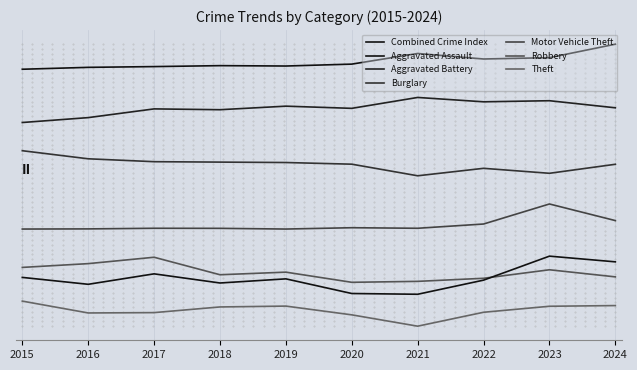

The Robbery series shows 295.1 at 2017. True or false?

False